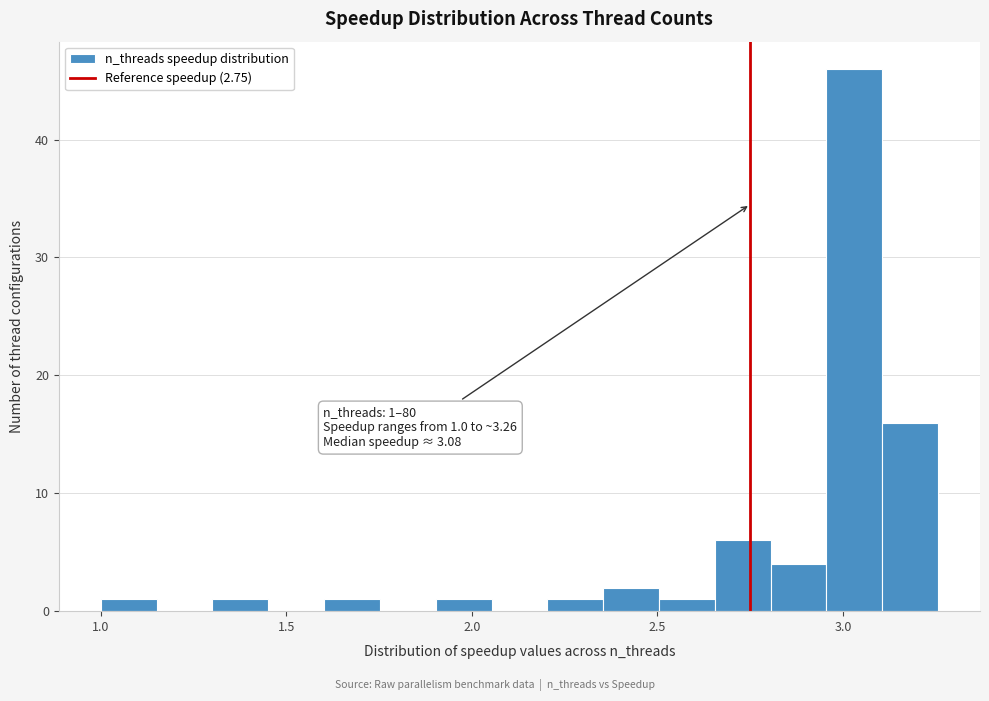

Around what value on the x-axis is the tallest bar? Give the approximate position of its centre, as read against the axis.

3.05